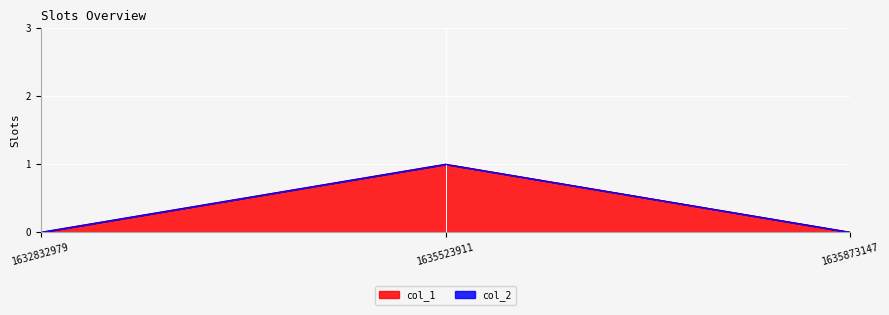

The chart shows a value of 1 at 1635523911. True or false?

False